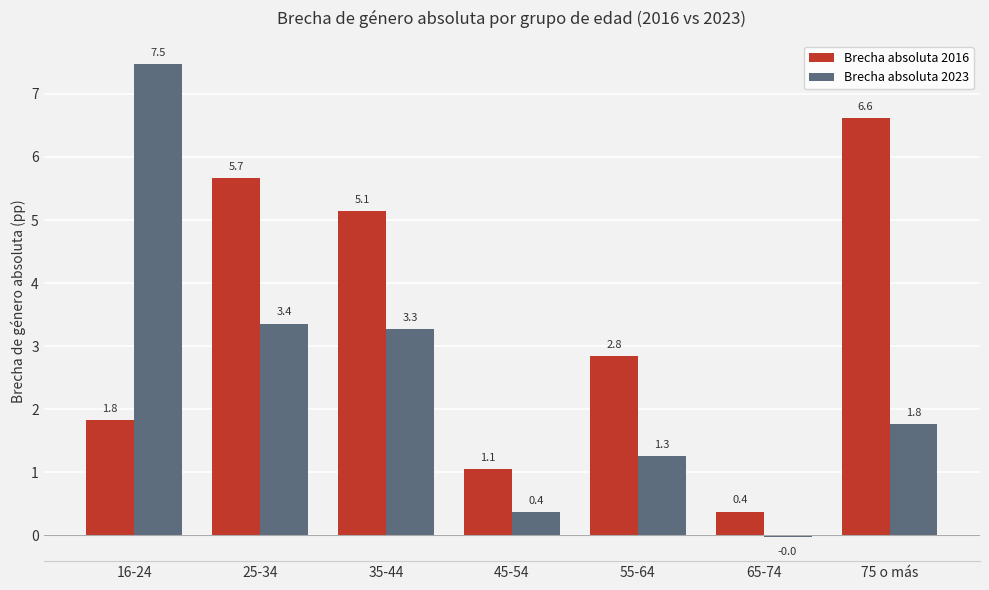

How many data points in Brecha absoluta 2016 are above 2?

4